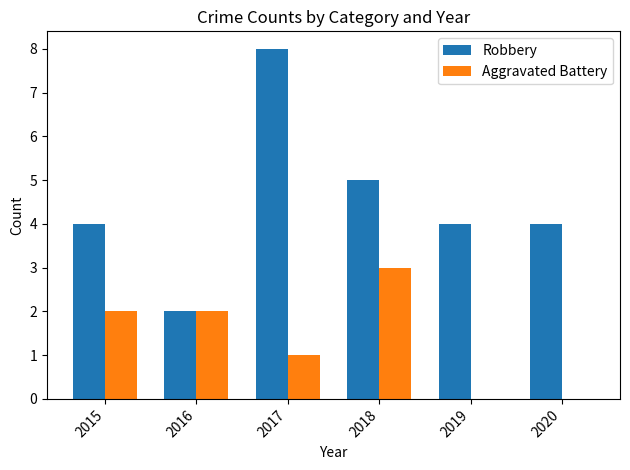

The Robbery series shows 4 at 2020. True or false?

True